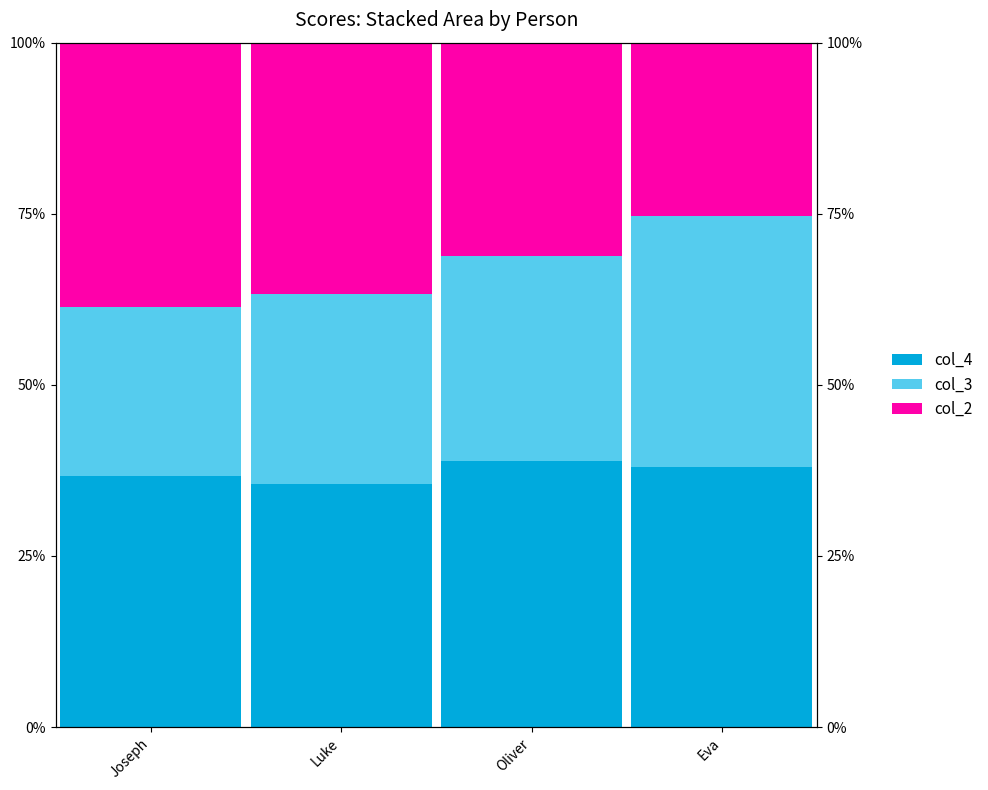

Reading right to left, list all the values displayed in this chart.

col_4: Eva=0.4	Oliver=0.4	Luke=0.4	Joseph=0.4
col_3: Eva=0.4	Oliver=0.3	Luke=0.3	Joseph=0.2
col_2: Eva=0.3	Oliver=0.3	Luke=0.4	Joseph=0.4